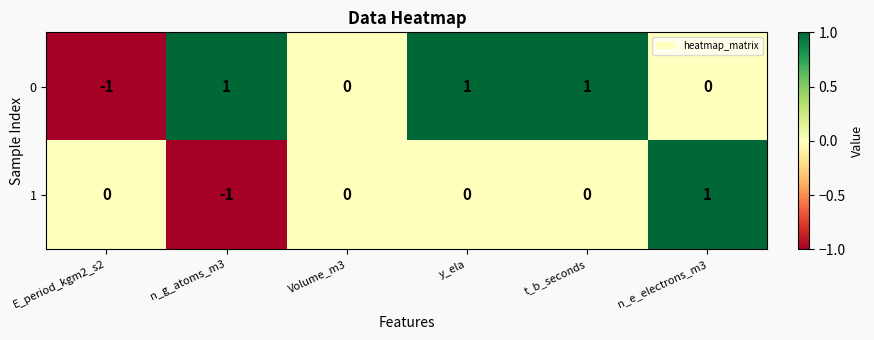

Rank the series by their average value, from lowest to highest.

1, 0